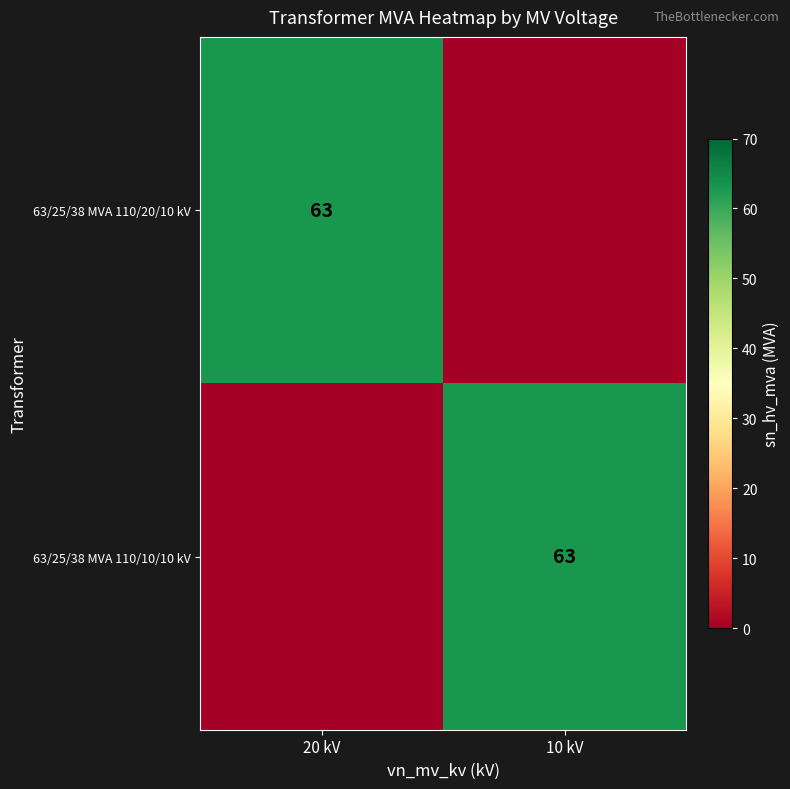

What is the greatest value displayed?

63